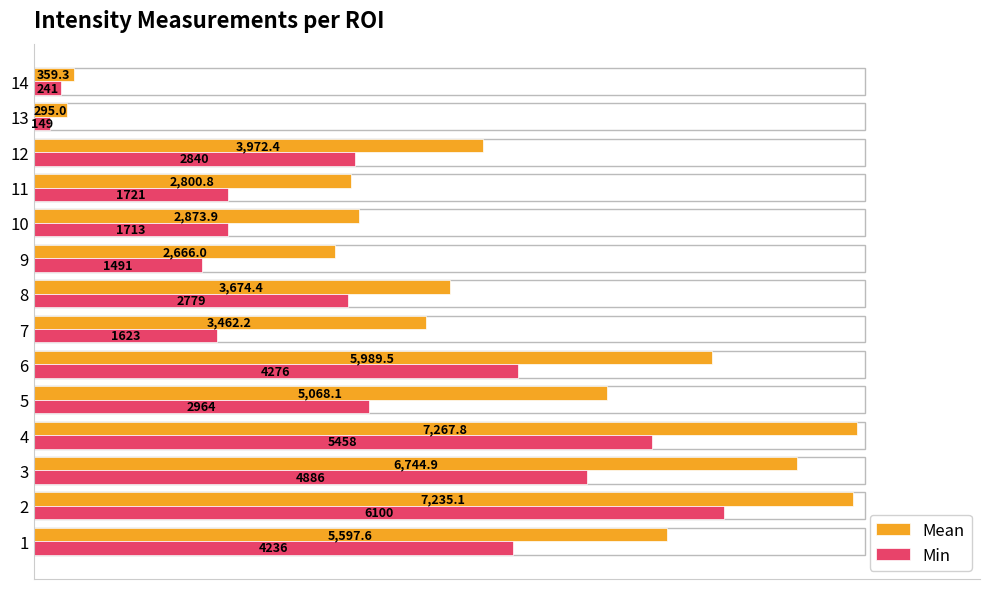

What are all the series names shown in the legend?

Mean, Min